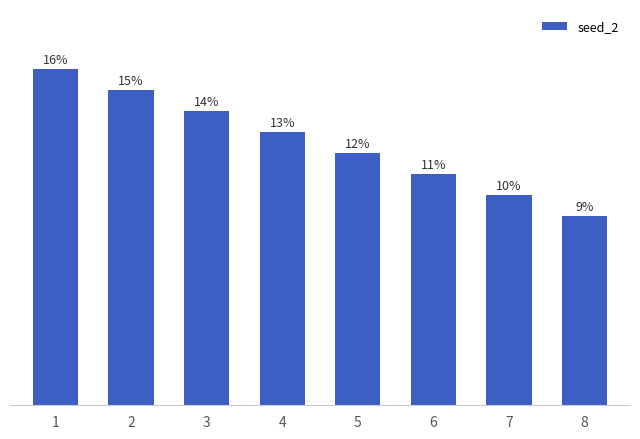

List the labels in order of value, smallest first.

8, 7, 6, 5, 4, 3, 2, 1